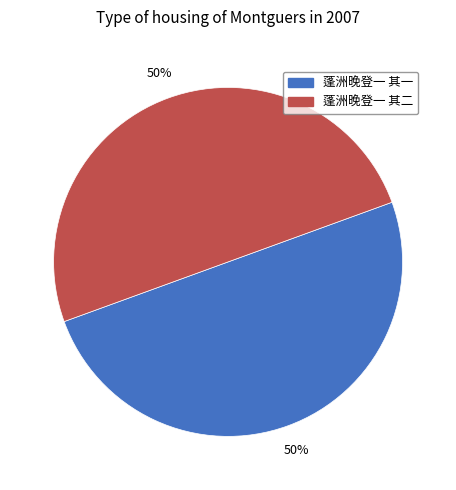

To the nearest percent, what is the average slice percentage?

50%